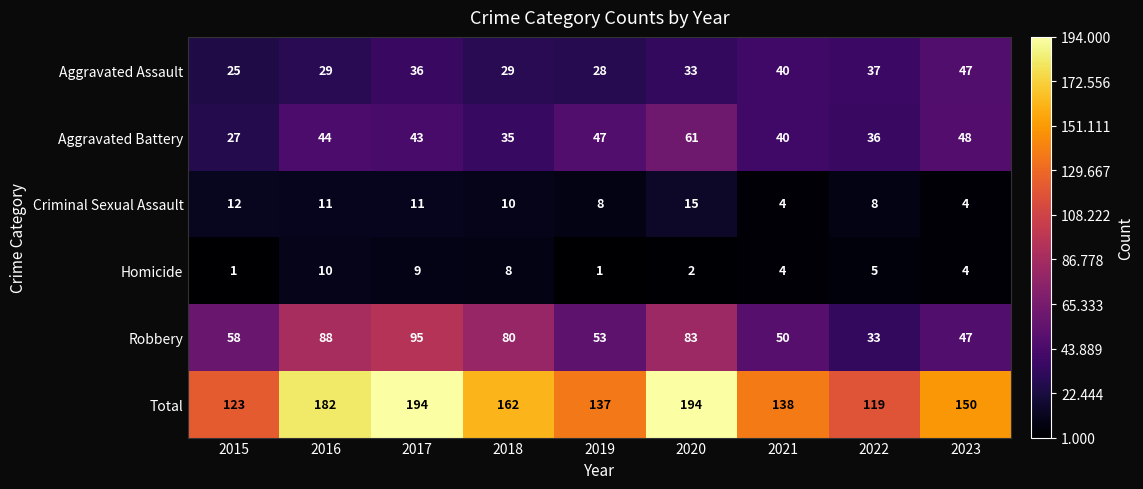

At which label does Robbery reach its minimum?

2022